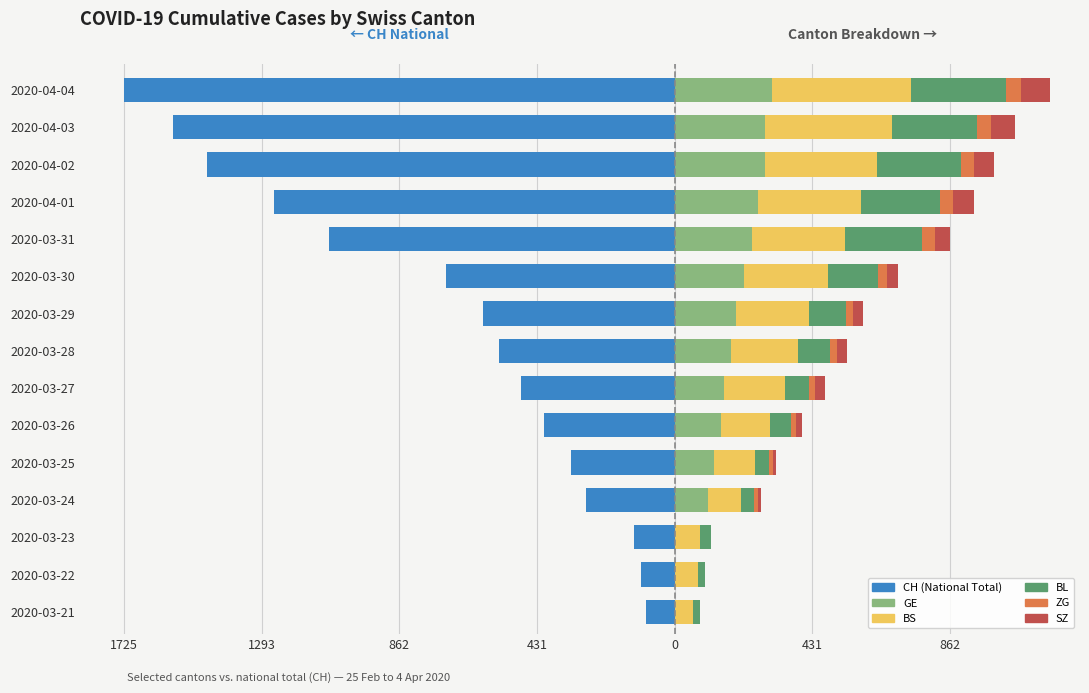

The value of BL at 2020-04-02 is 145. True or false?

False